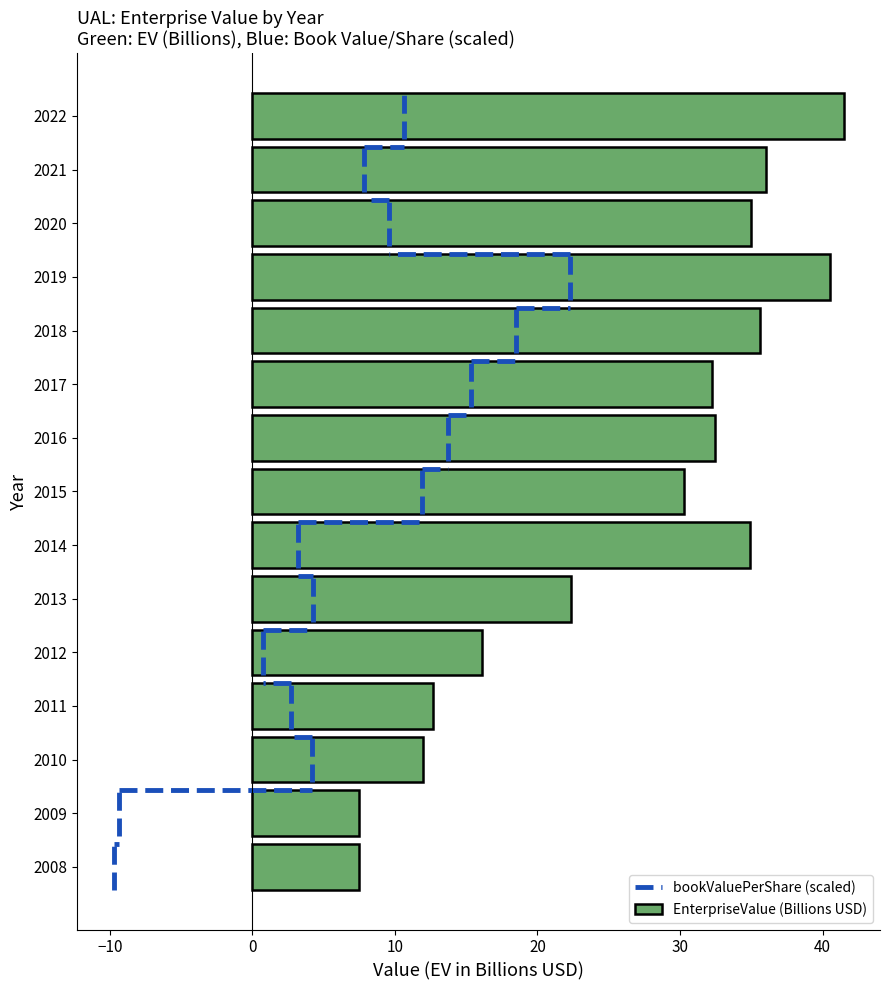

What is the sum of all values?

396.6